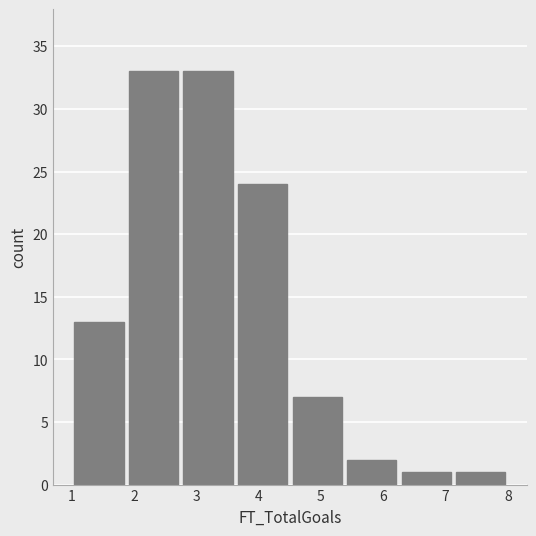

What is the height of the bar covering 4.5 to 5.4 on the x-axis? Neither the bar edges nor the heights are printed on the chart, so give them approximately, as read against the axes.

7